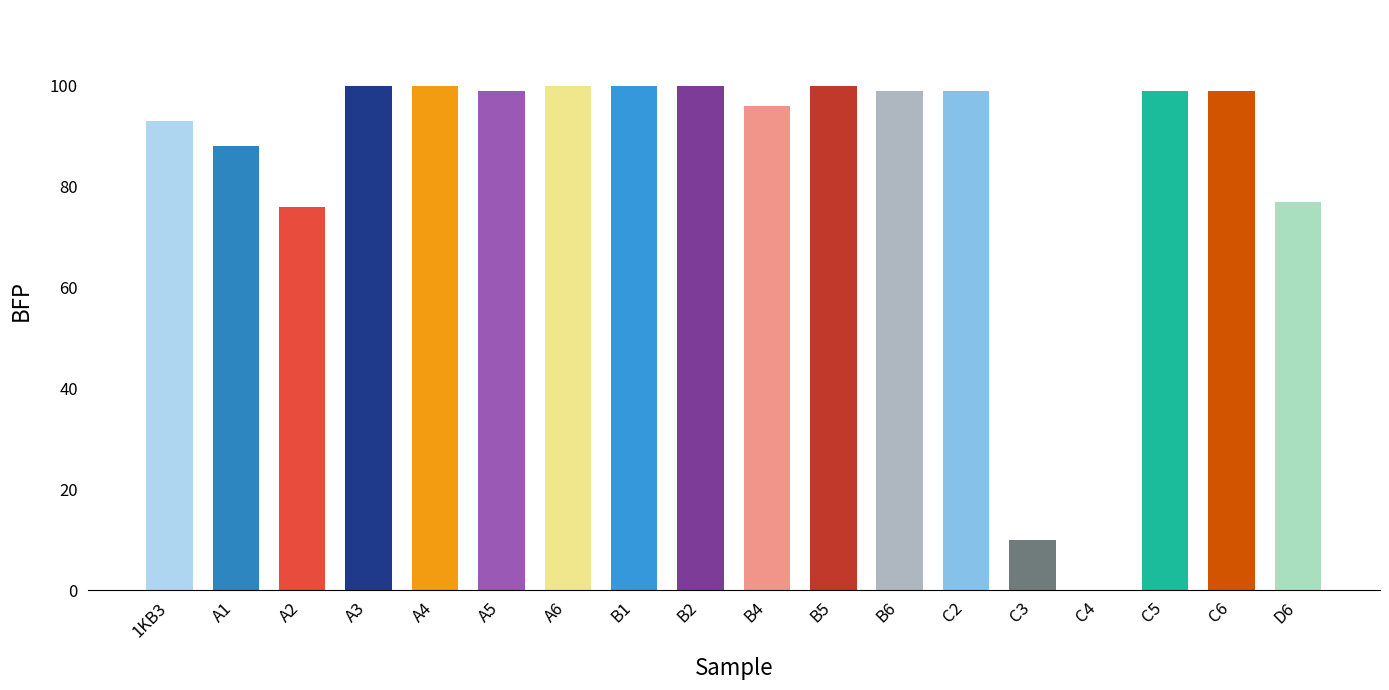

Is it true that the value at A3 is 133?

False